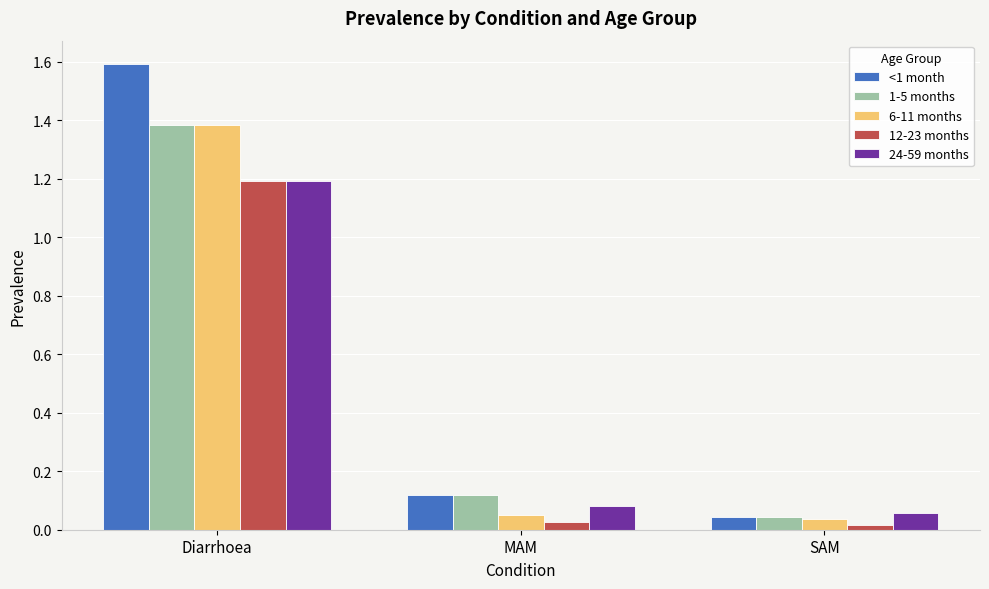

How many bars are there in total?

15